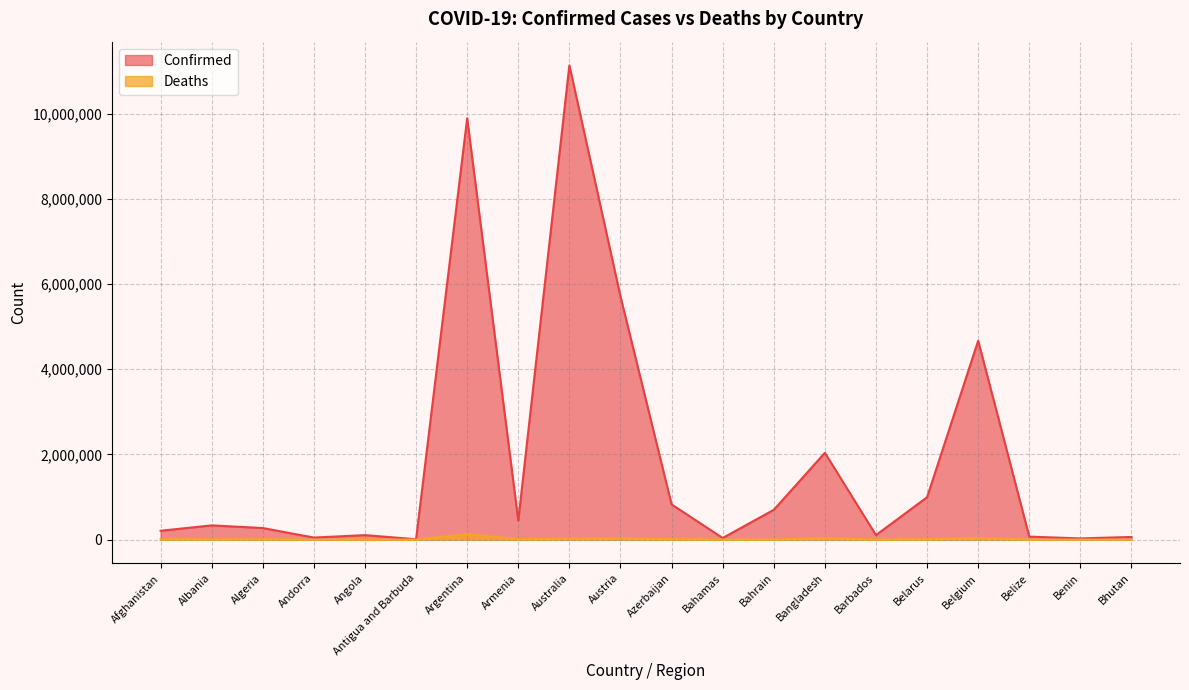

Rank the series at Afghanistan from highest to lowest value.

Confirmed, Deaths